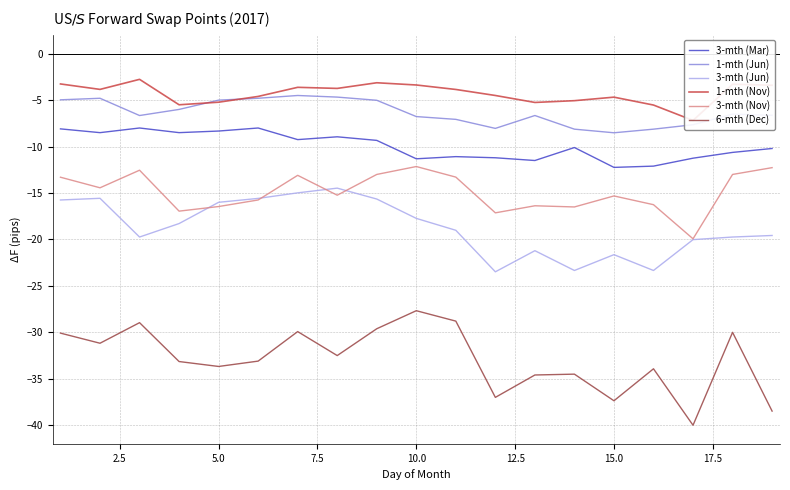

Rank the series by their maximum value, from highest to lowest.

1-mth (Nov), 1-mth (Jun), 3-mth (Mar), 3-mth (Nov), 3-mth (Jun), 6-mth (Dec)